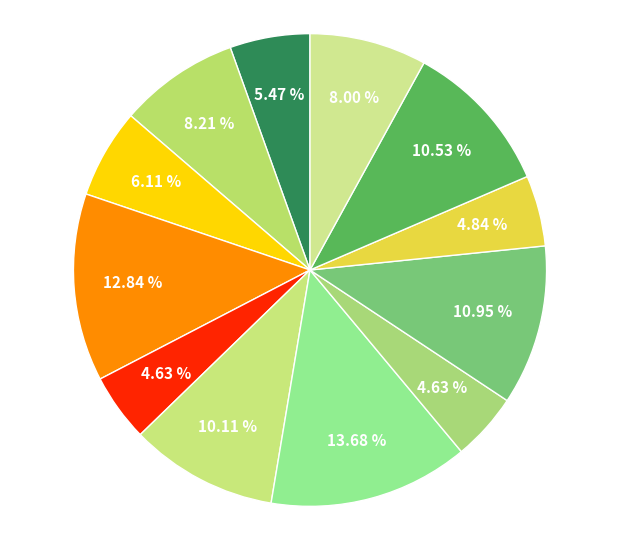

Rank the categories by value from lowest to highest.

Common wheat, Maize, Shepherds Purse, Black-grass, Cleavers, Sugar beet, Charlock, Fat Hen, Small-flowered Cranesbill, Scentless Mayweed, Common Chickweed, Loose Silky-bent